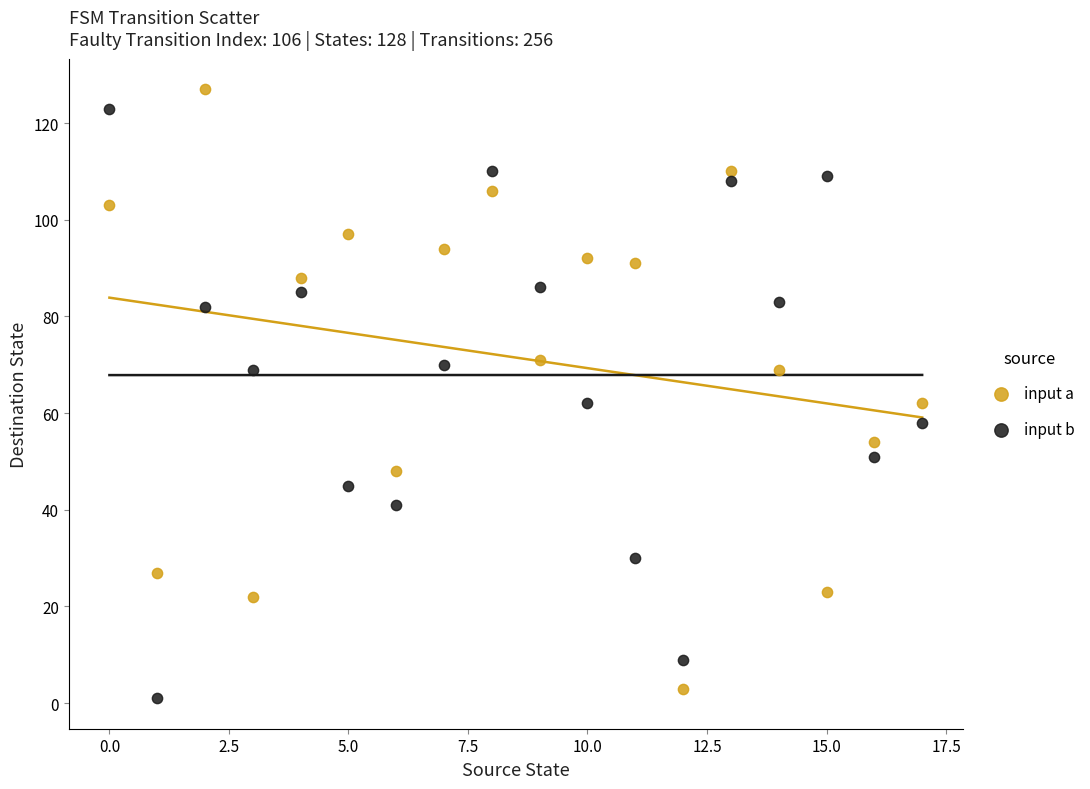

Across all data points, what is the range of Y values (max minus min)?

126